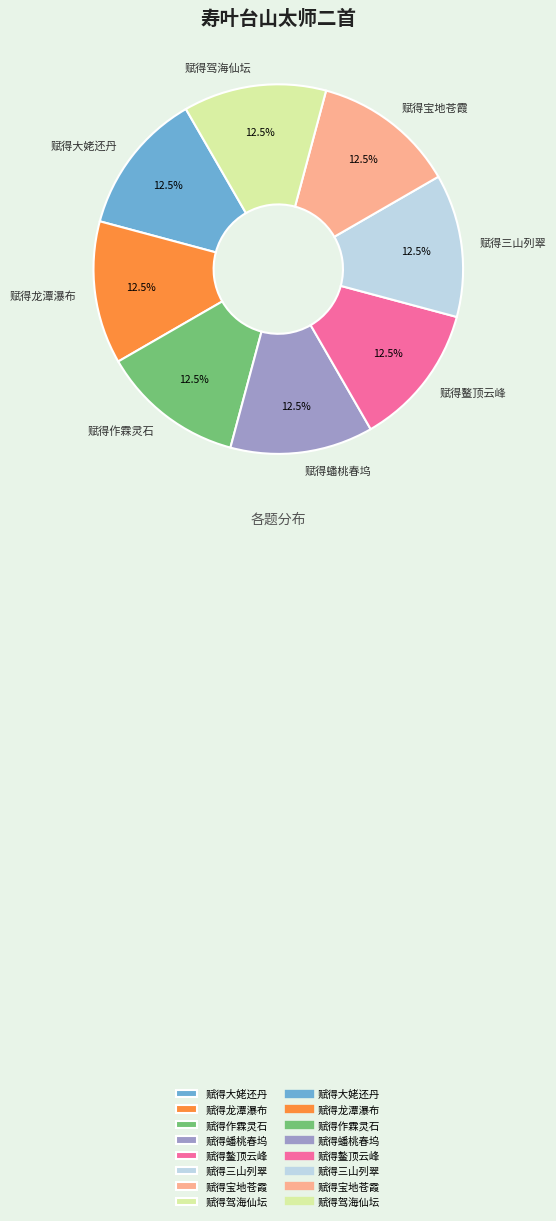

How many slices are in this pie chart?

8